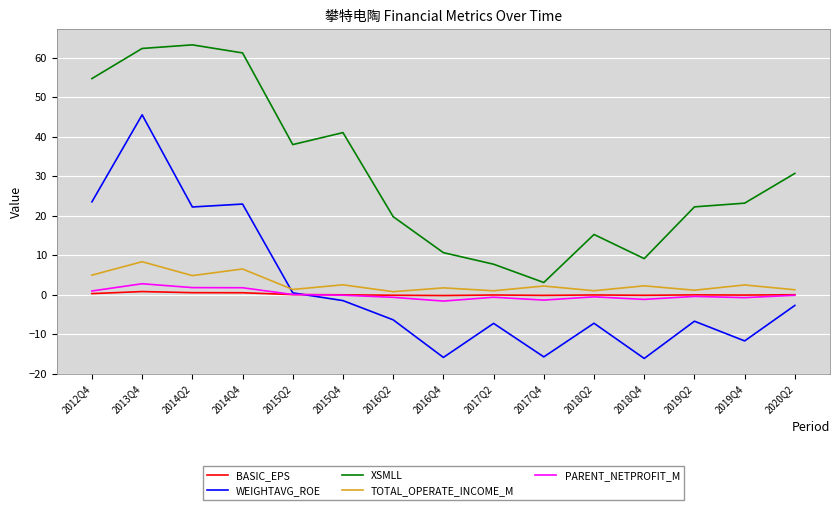

At which category does TOTAL_OPERATE_INCOME_M reach its first local peak?

2013Q4